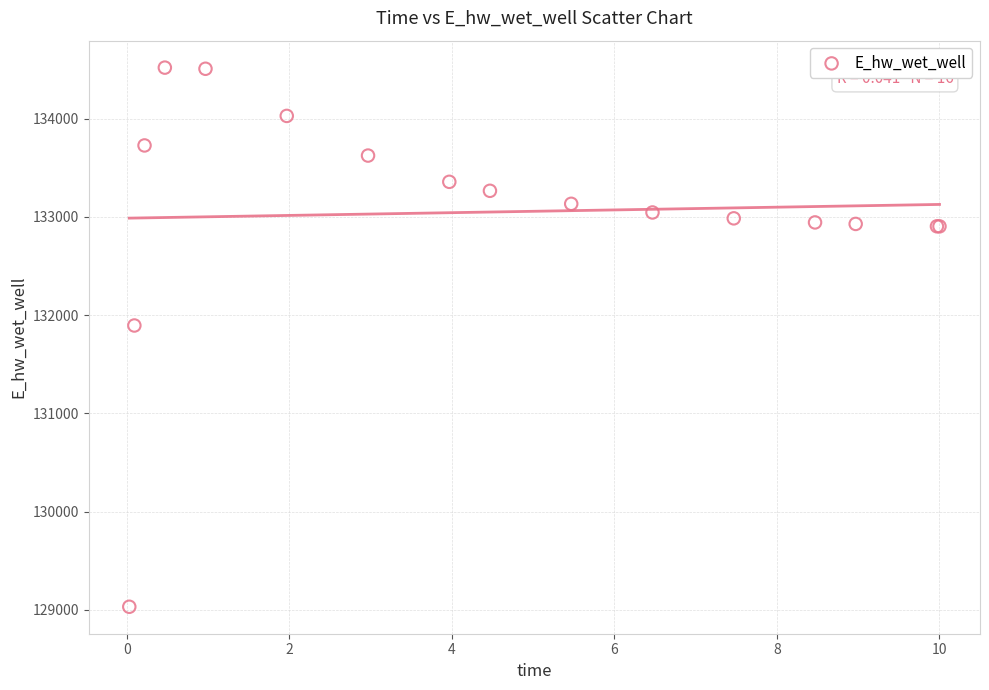

What Y value in the scatter plot is closest to 131775?

131894.4